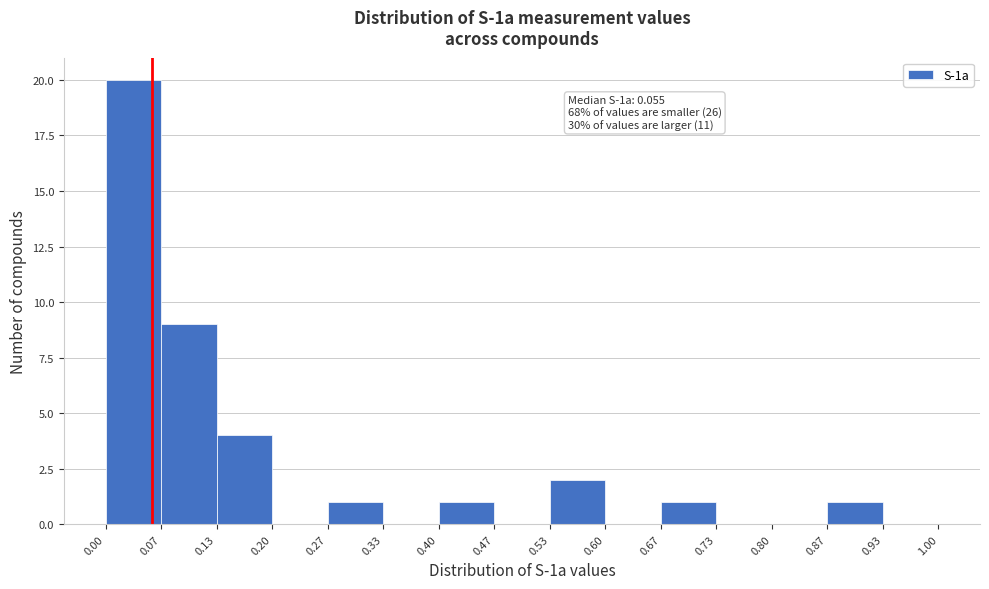

Over which range of the x-axis is the bar tallest?

0.00 to 0.07